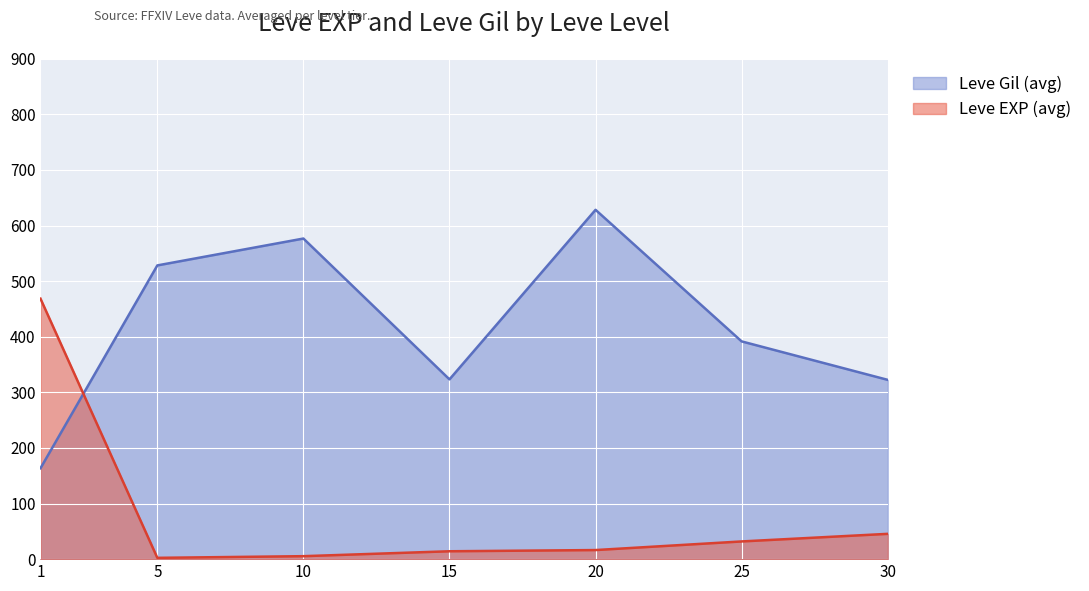

What is the spread (max minus min) of values at 10?

571.3